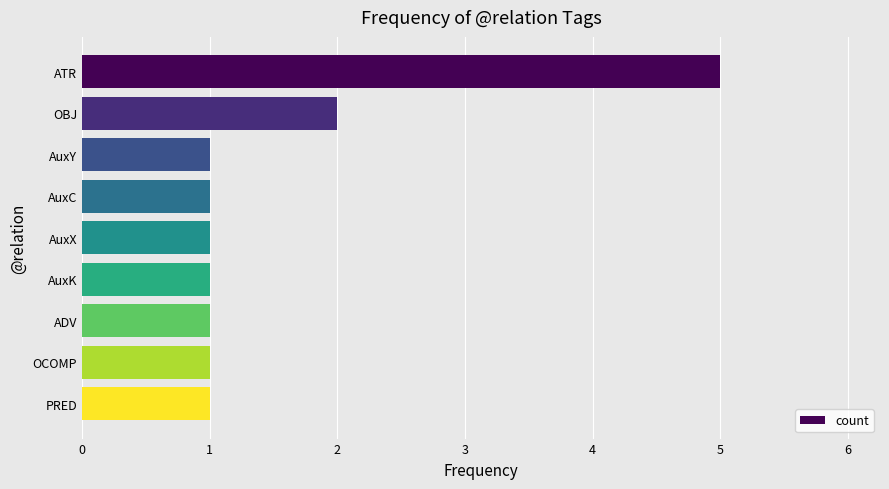

Reading top to bottom, list all the values displayed in this chart.

ATR=5	OBJ=2	AuxY=1	AuxC=1	AuxX=1	AuxK=1	ADV=1	OCOMP=1	PRED=1